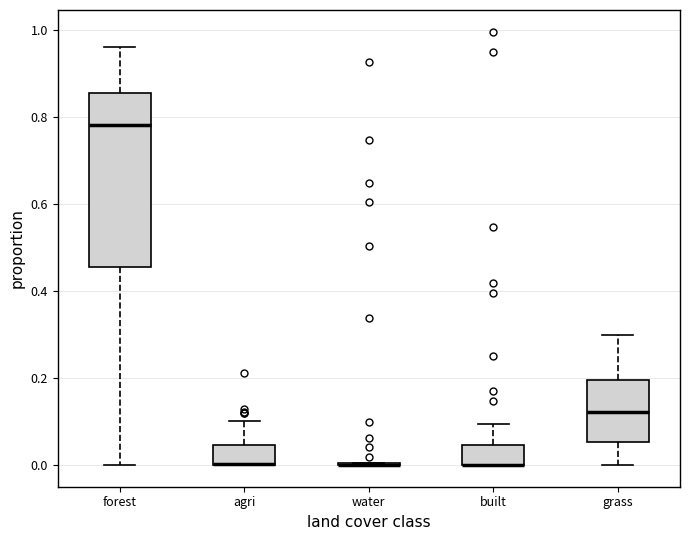

Where is the upper edge of the box for grass on the y-axis? The values are not printed on the chart, so give them approximately, as read against the axis.

0.20